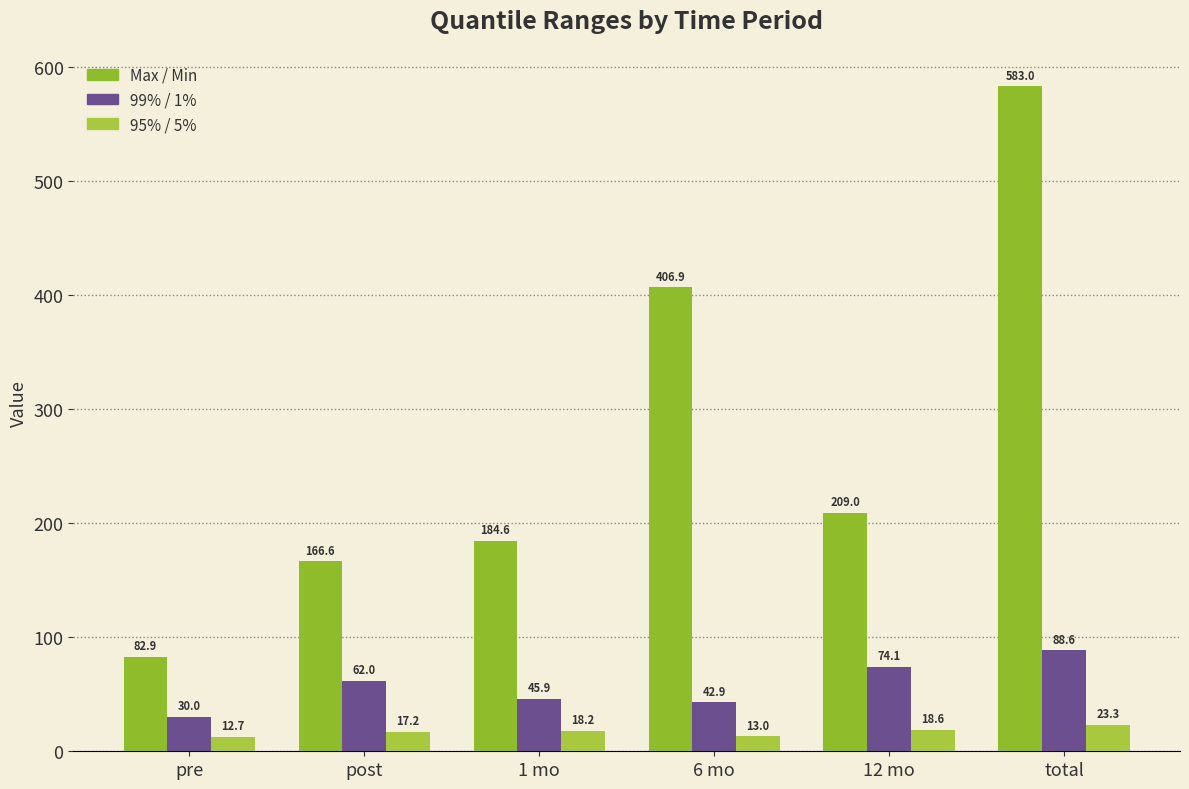

Which series has the largest range (max minus min)?

Max / Min